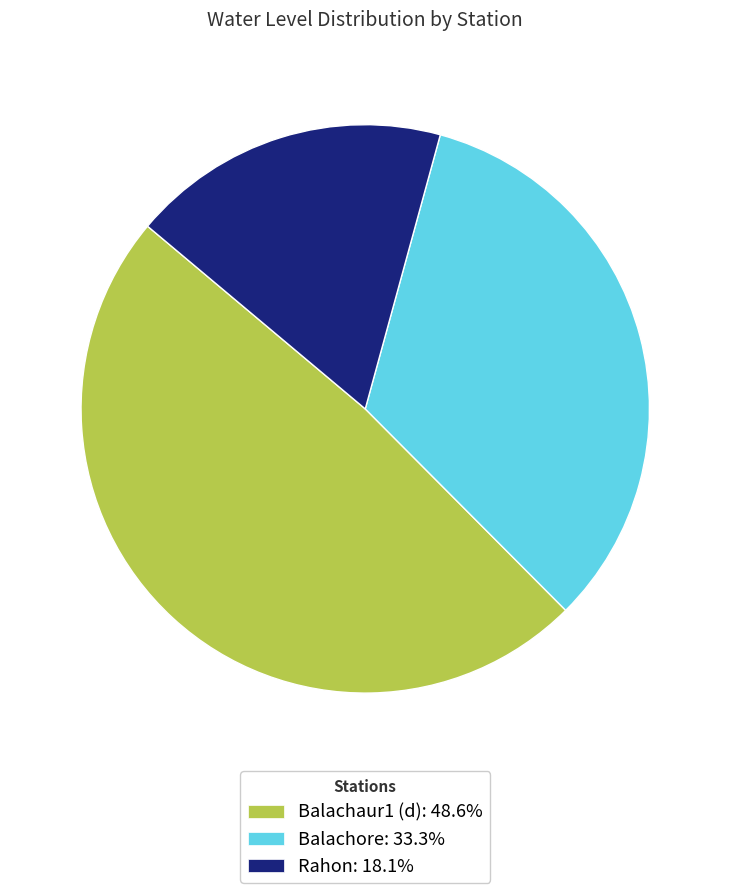

Which slice is the smallest?

Rahon